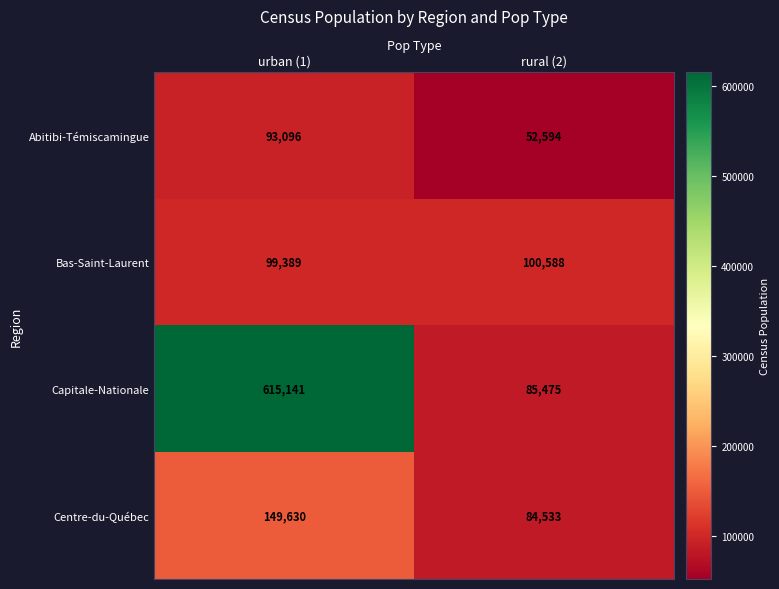

Is it true that Bas-Saint-Laurent equals 100588 at rural (2)?

True